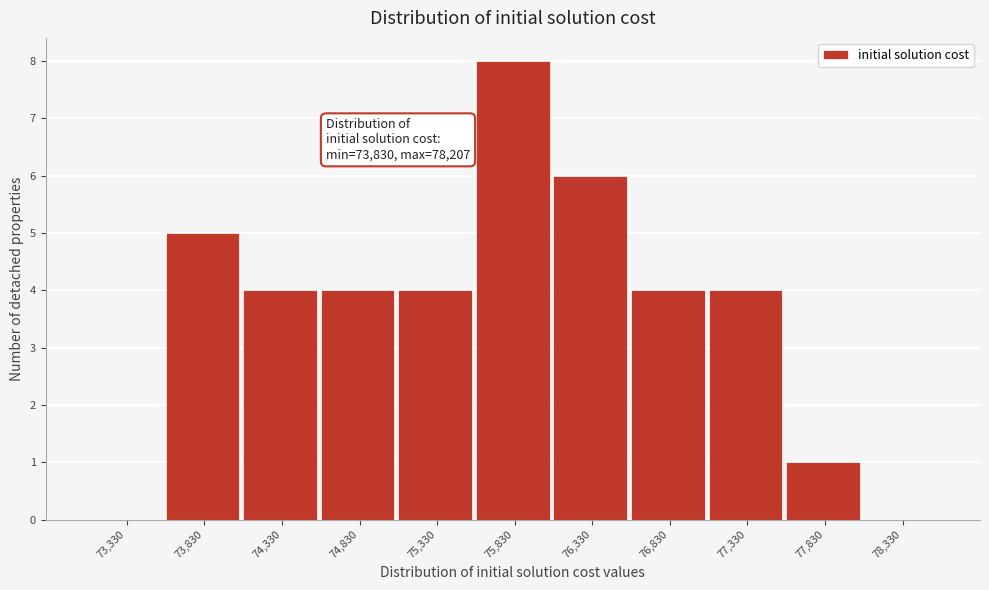

Reading left to right, transcribe all the data shown in this chart.

73,330=0	73,830=5	74,330=4	74,830=4	75,330=4	75,830=8	76,330=6	76,830=4	77,330=4	77,830=1	78,330=0